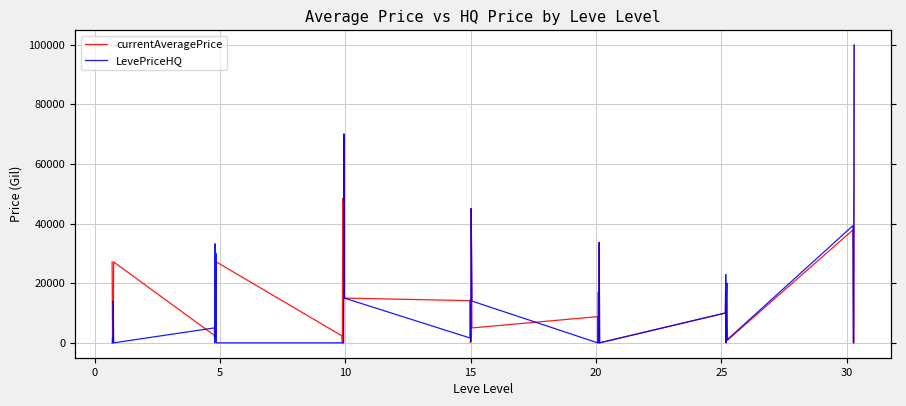

At 35, list the series in order from smallest to largest.

LevePriceHQ, currentAveragePrice